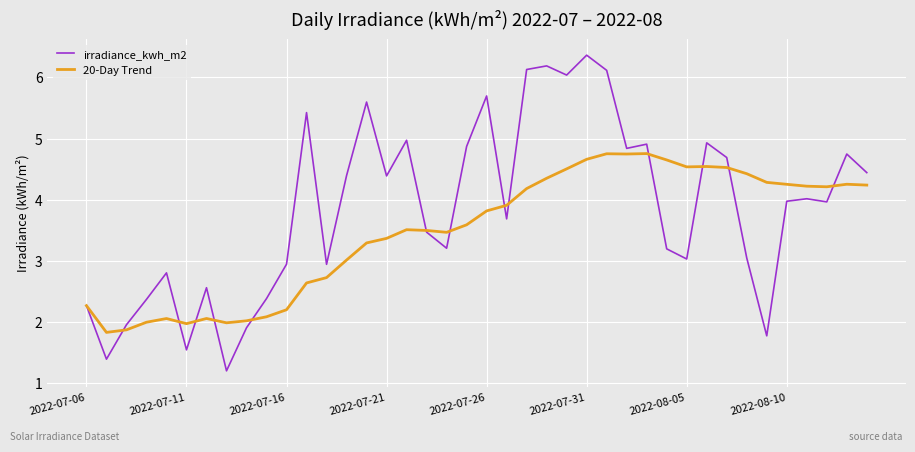

List the series in order of their overall mean, highest first.

irradiance_kwh_m2, 20-Day Trend